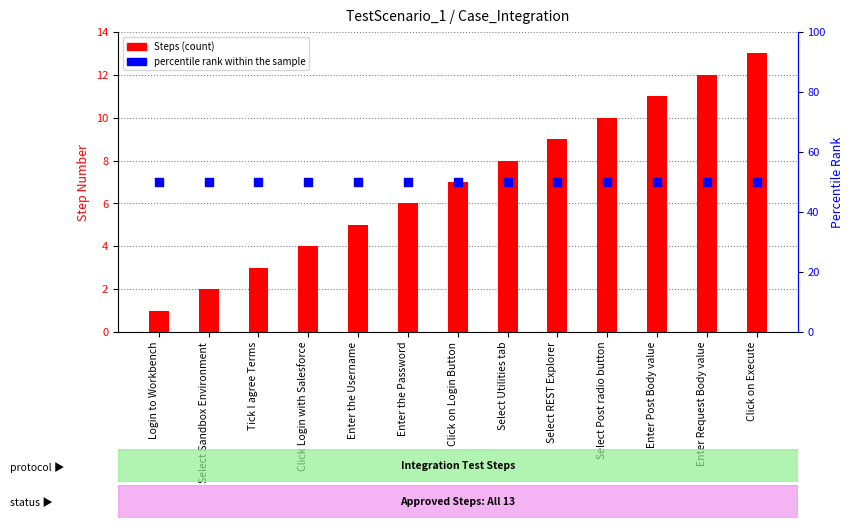

At which category is the sum across all series the highest?

Click on Execute